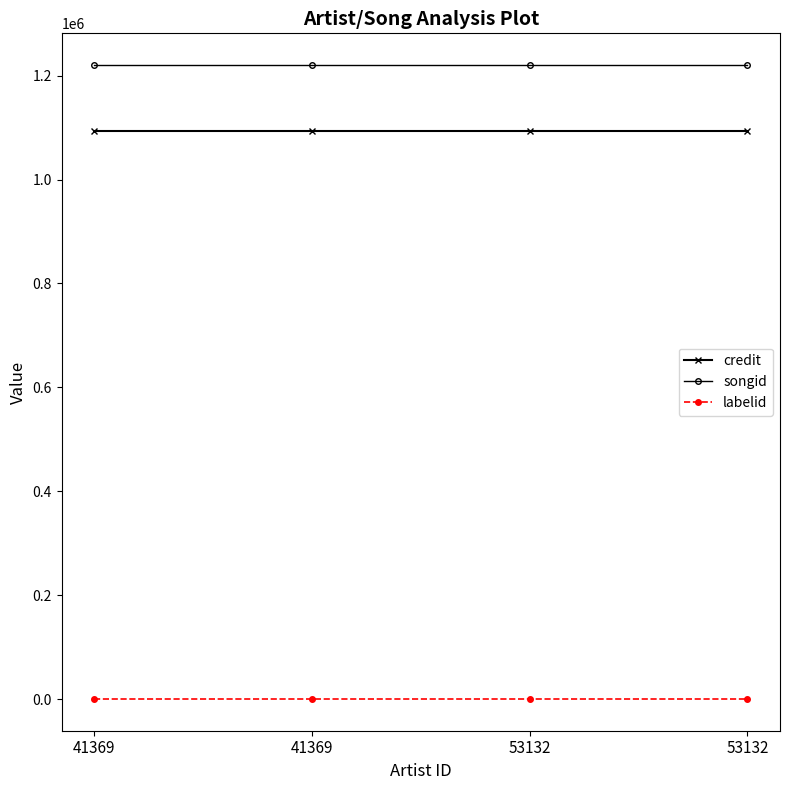

Does the chart have visible grid lines?

No